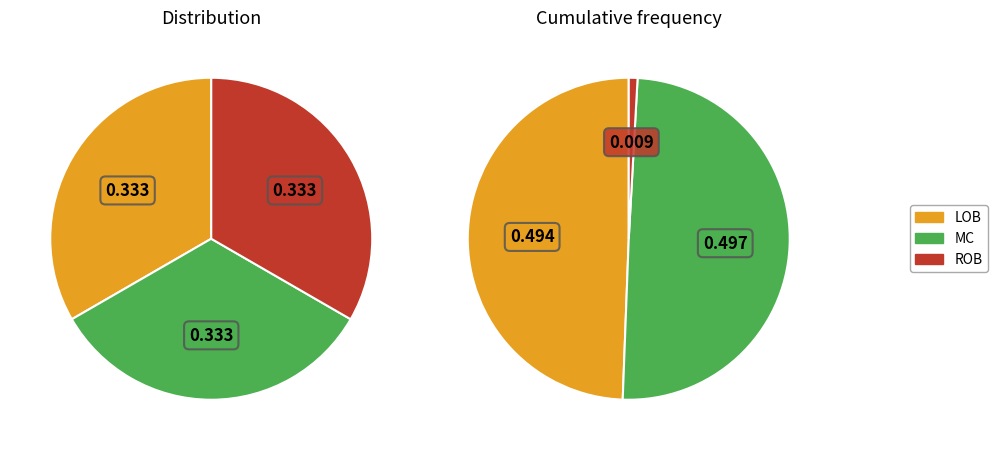

To the nearest percent, what is the combined percentage of ROB and MC?

51%